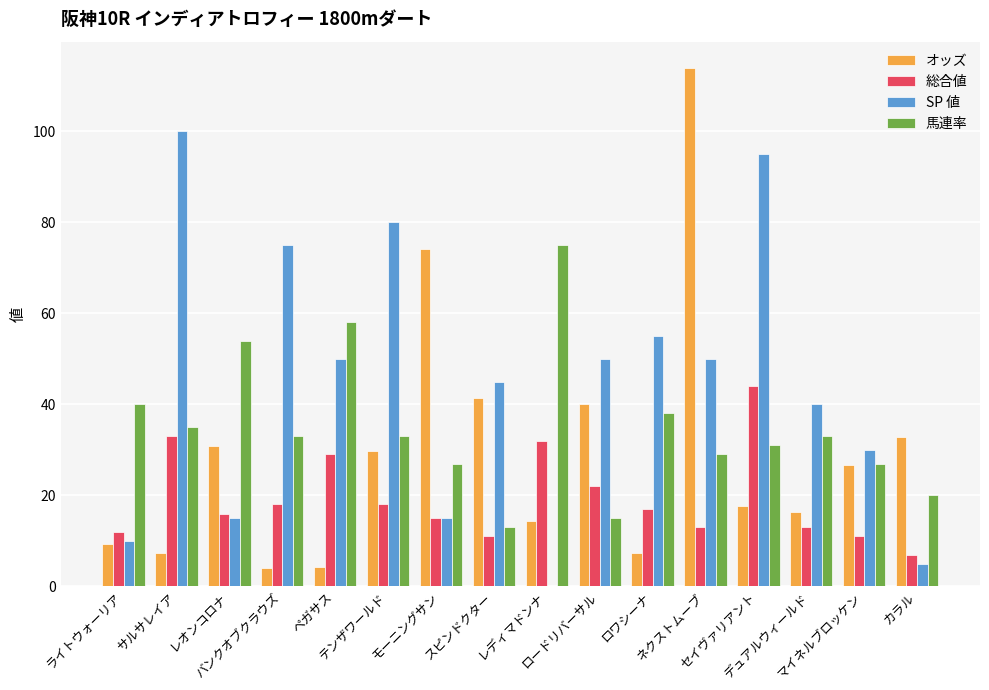

Count the number of categories in the chart.

16